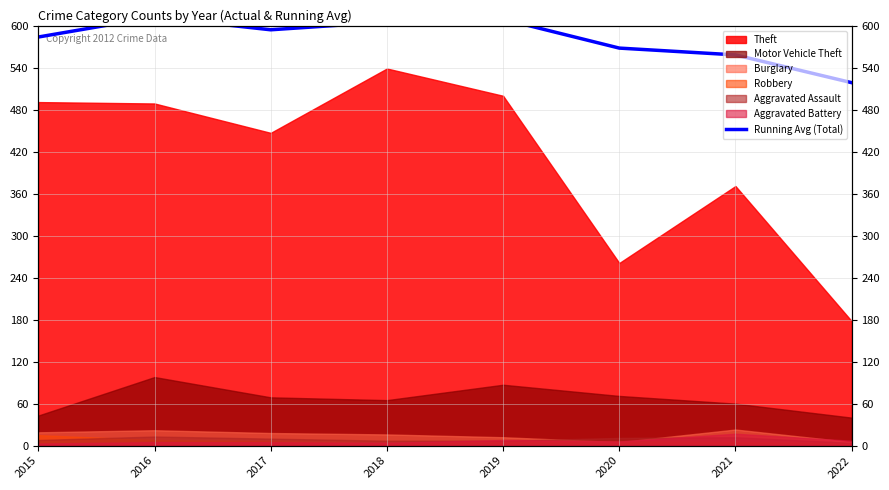

How many points are lower than both their immediate neighbors (excluding endpoints)?

1